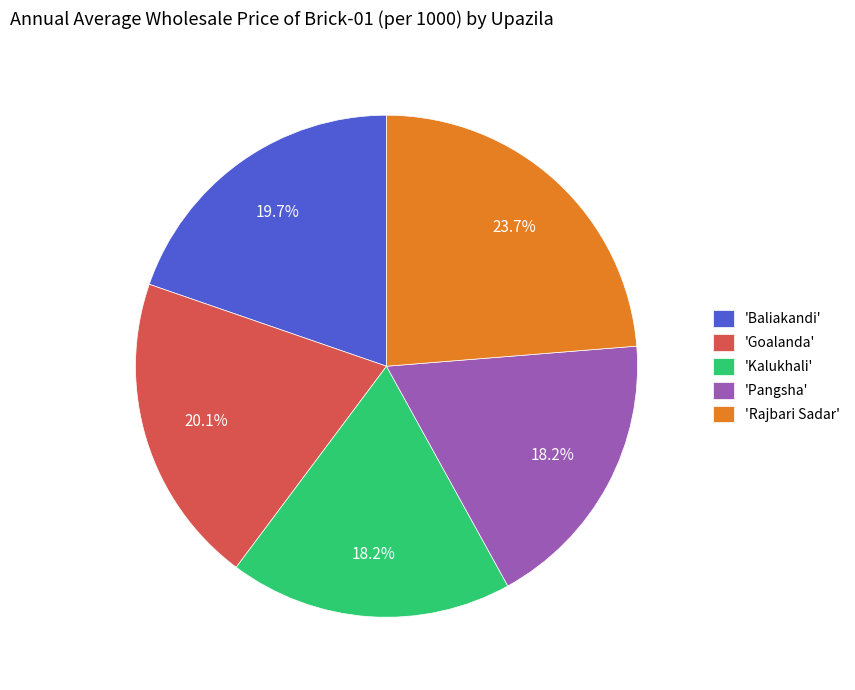

What percentage is NOT represented by 'Pangsha'?

81.8%